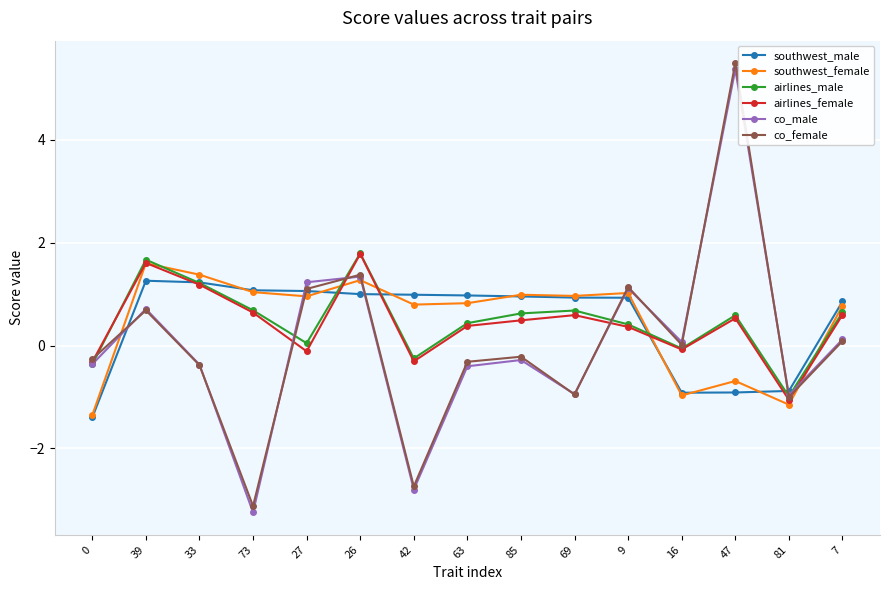

What is the total value across all series at 9?

5.0